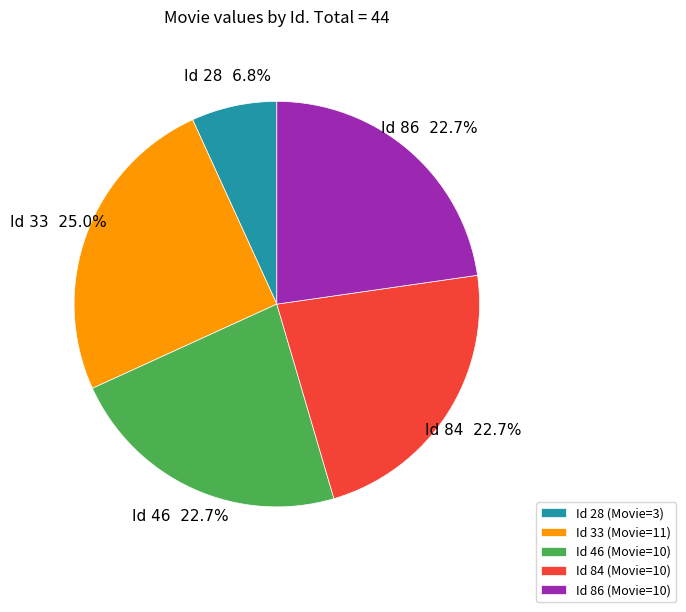

What percentage is NOT represented by Id 84?

77.3%